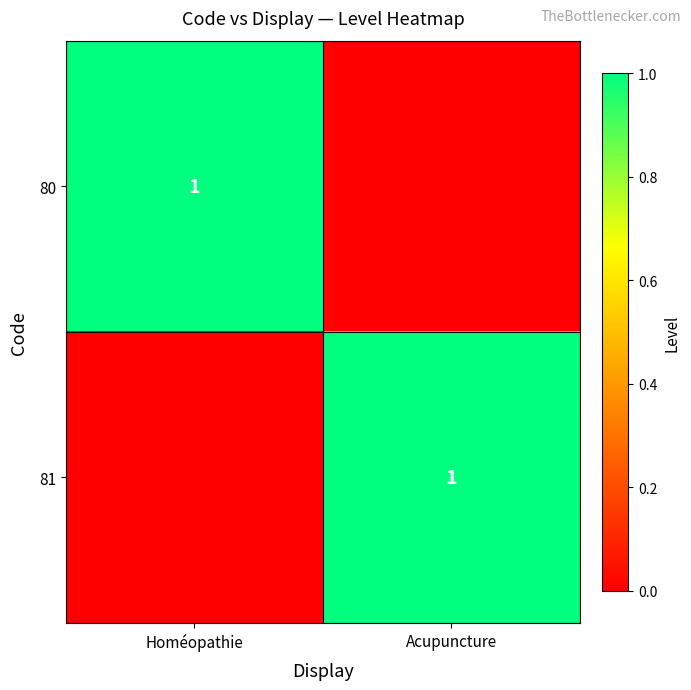

Is it true that 80 equals 0 at Homéopathie?

False